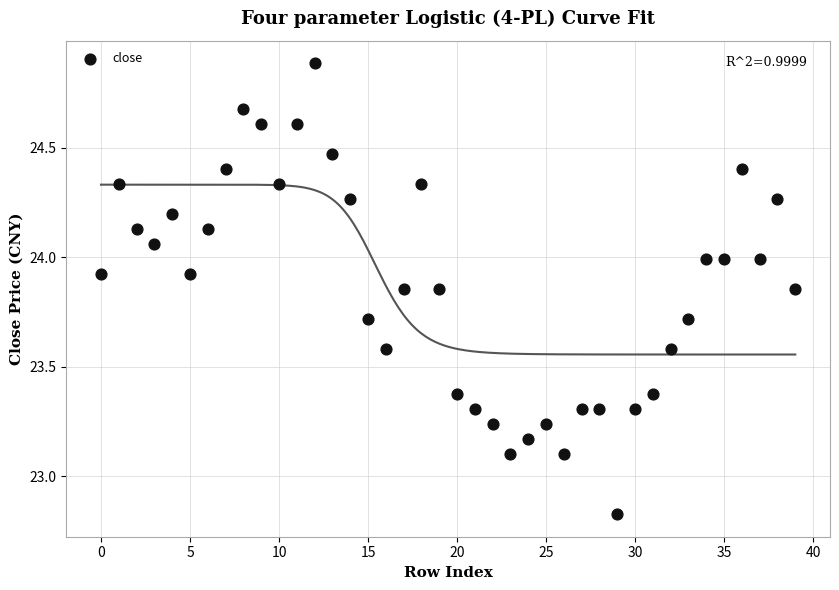

What is the range of Y values (max minus min)?

2.1